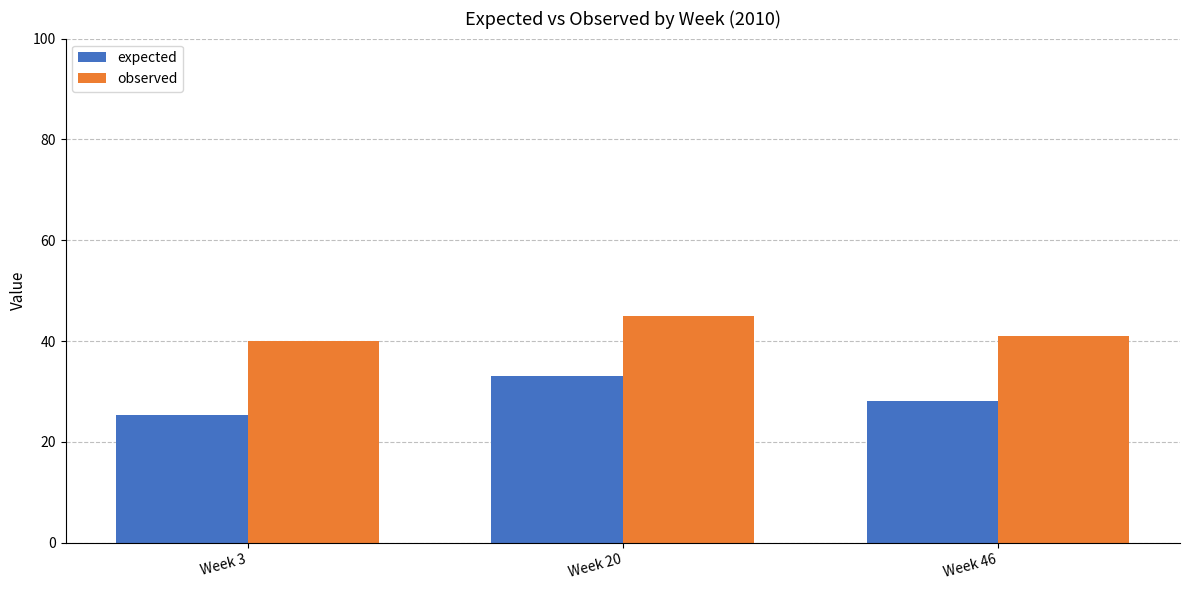

Which series has the widest spread of values?

expected